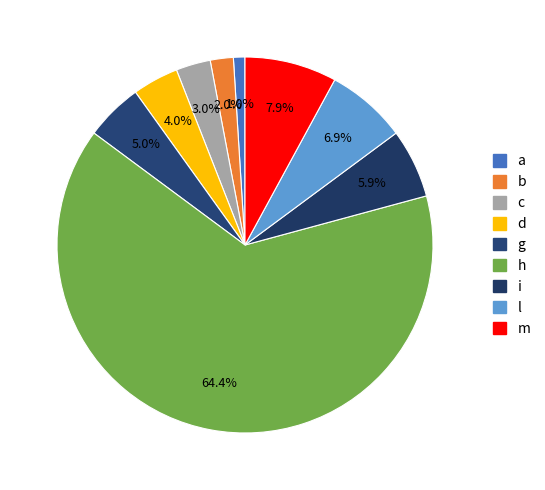

Count the number of slices in the pie.

9